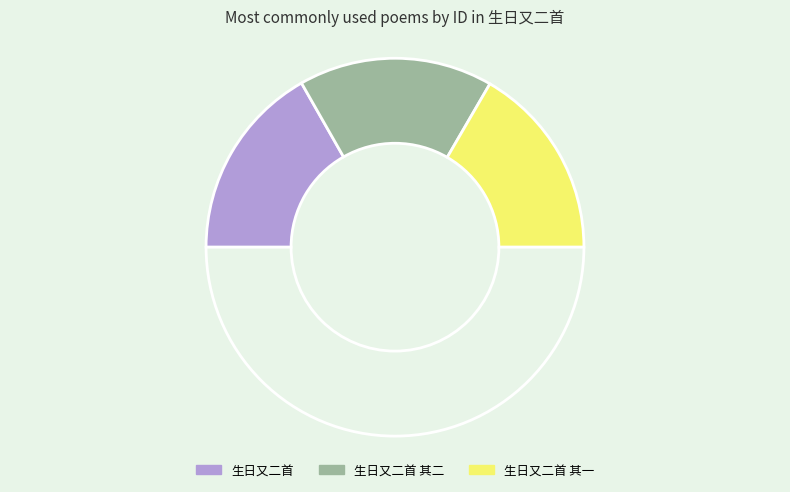

Count the number of slices in the pie.

4